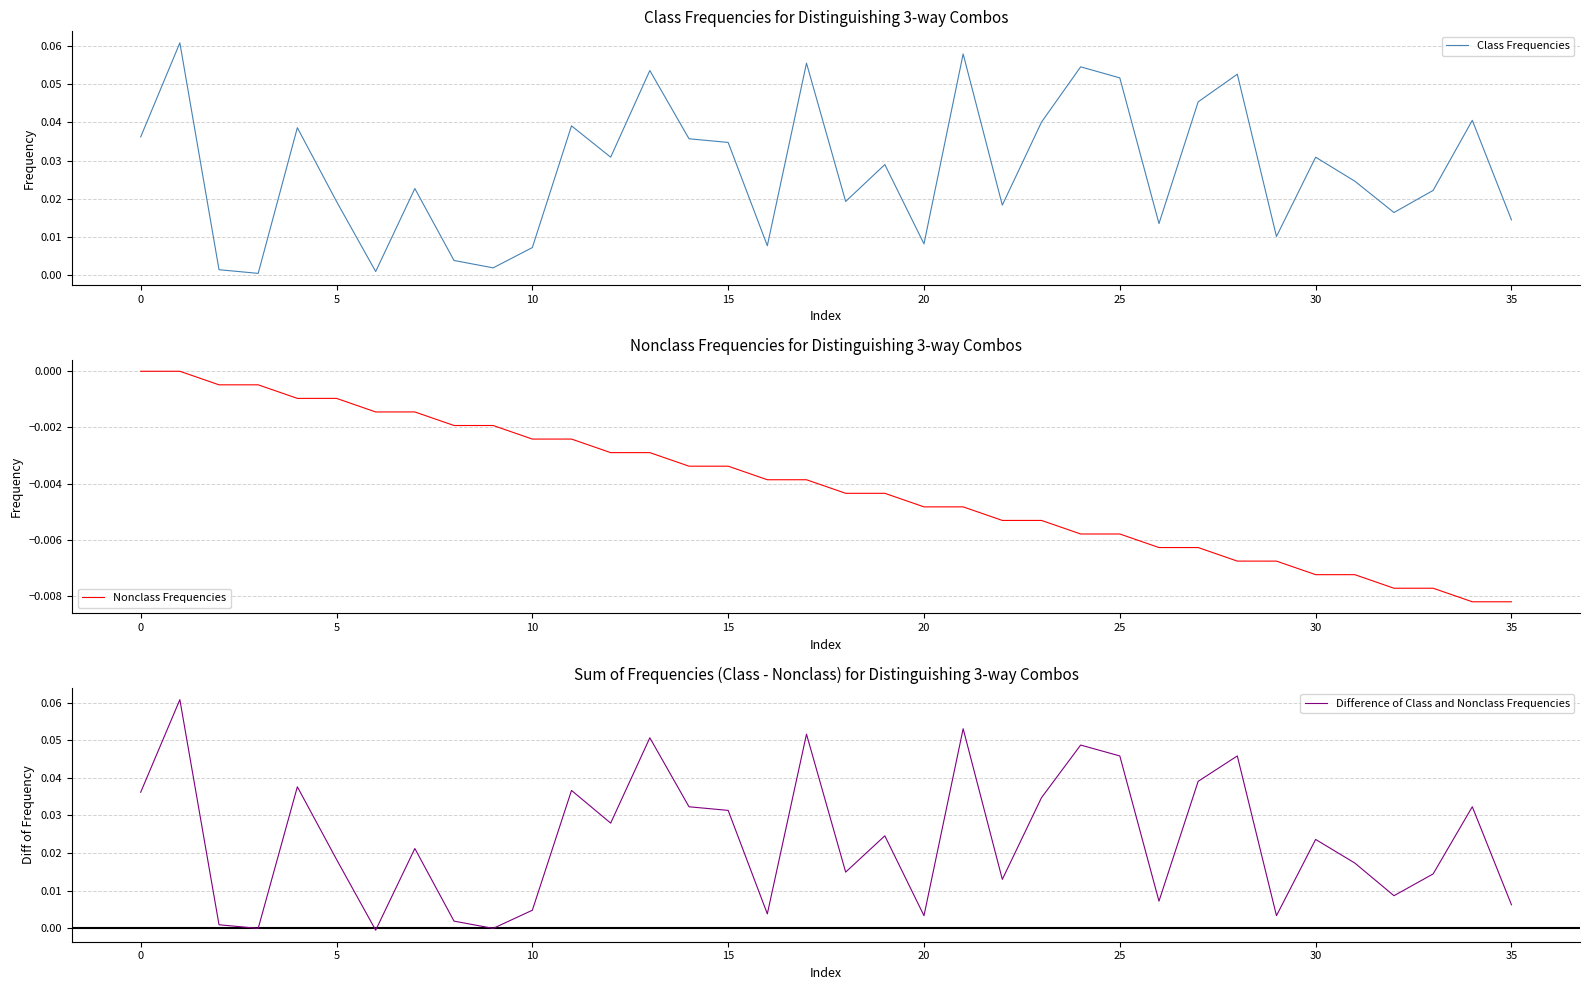

At how many categories does at least one series exceed 0?

36